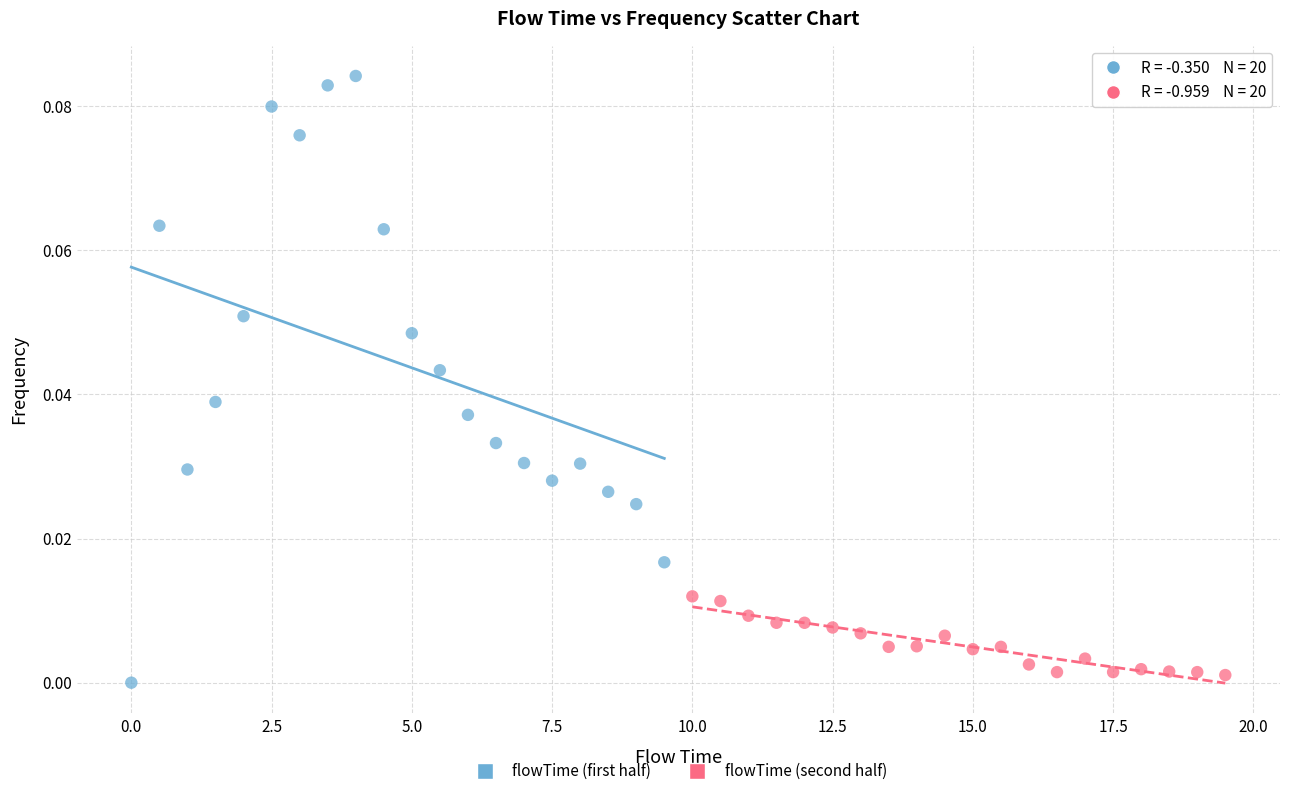

Which series reaches the maximum Y coordinate?

flowTime (first half)